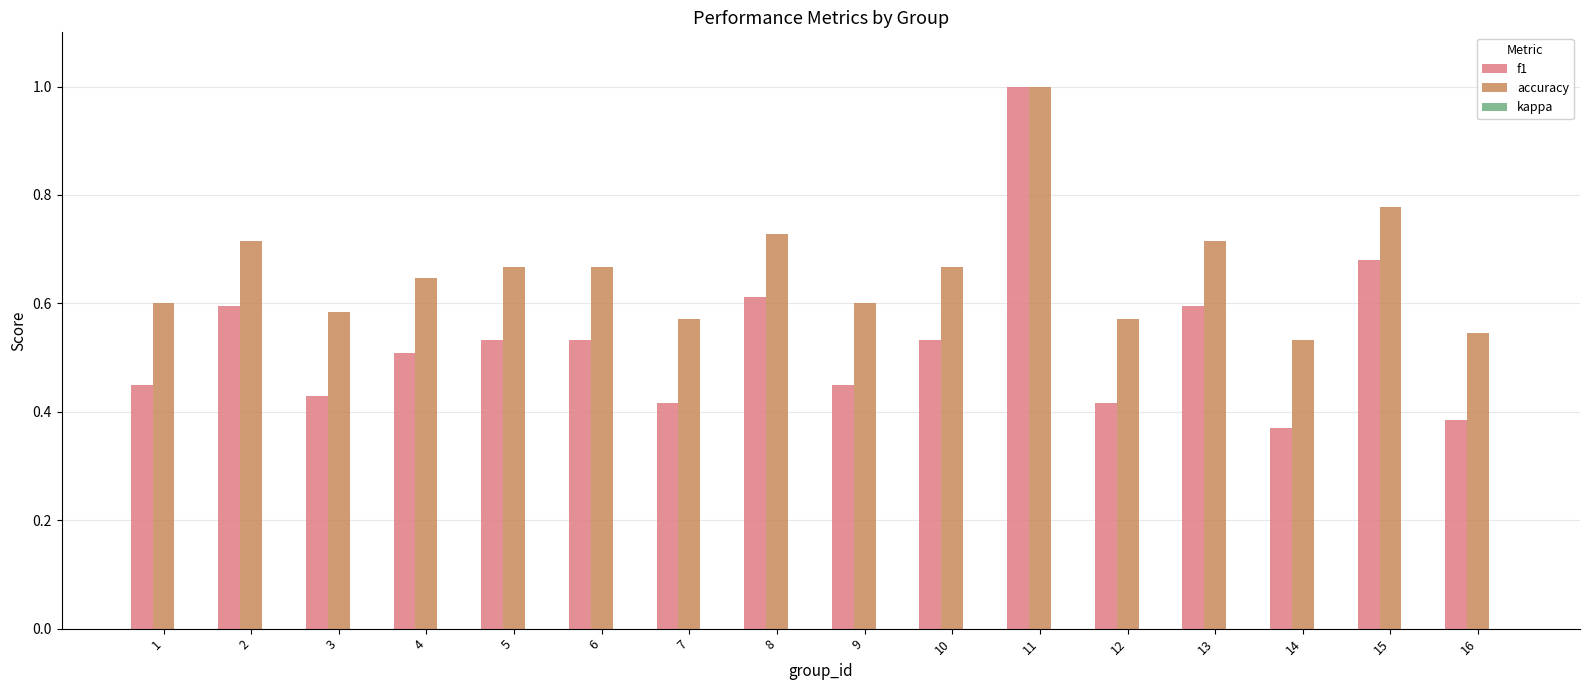

At 12, list the series in order from largest to smallest.

accuracy, f1